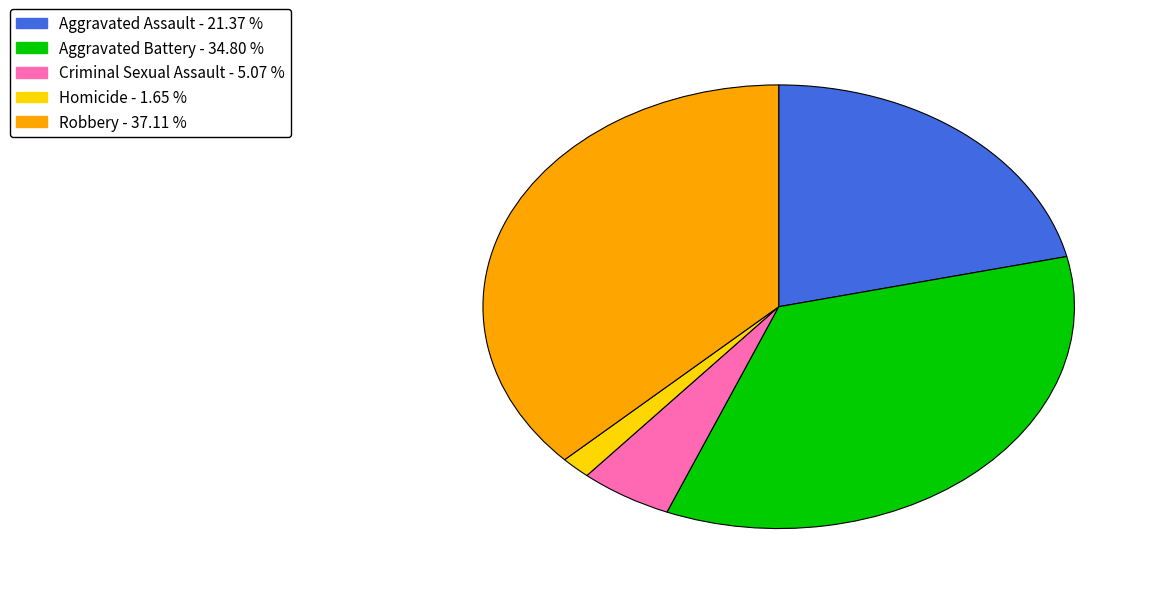

True or false: Aggravated Battery accounts for 49% of the total.

False